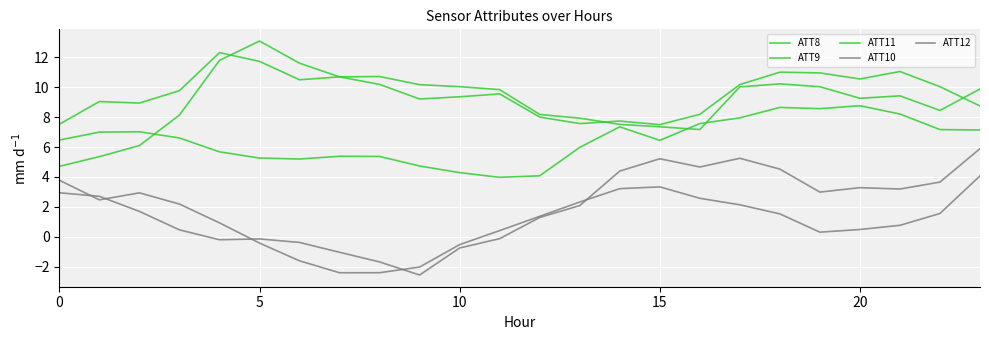

What is the difference between the maximum and minimum values in the ATT12 series?

8.4